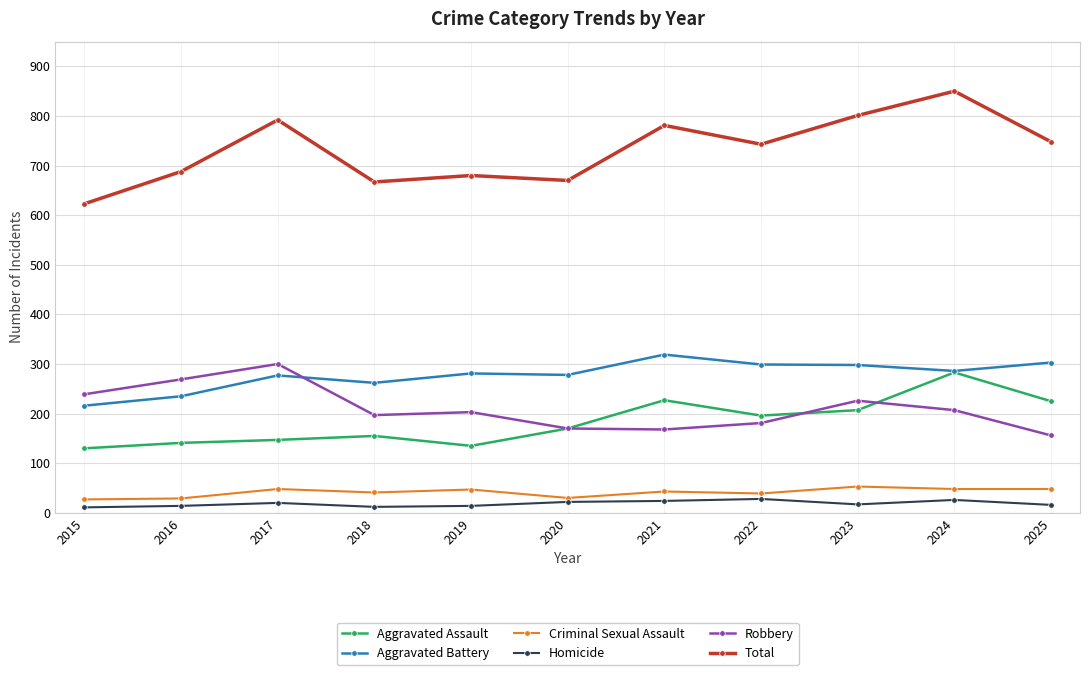

What is the difference between the highest and lowest values at 2021?

757